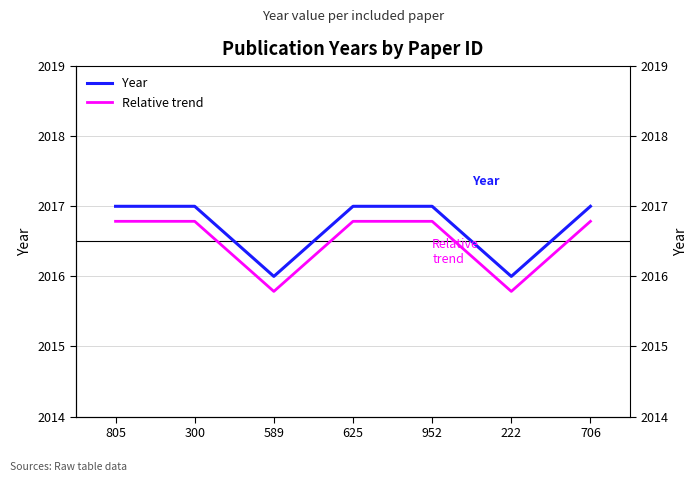

True or false: Year has a value of 757.3 at 222.

False